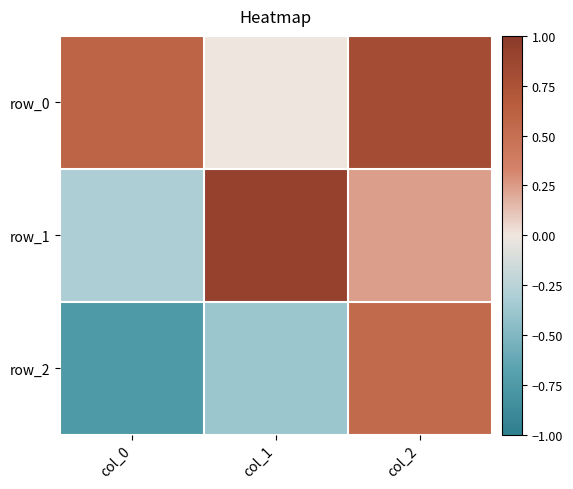

Between col_1 and col_2, which is larger?

col_2